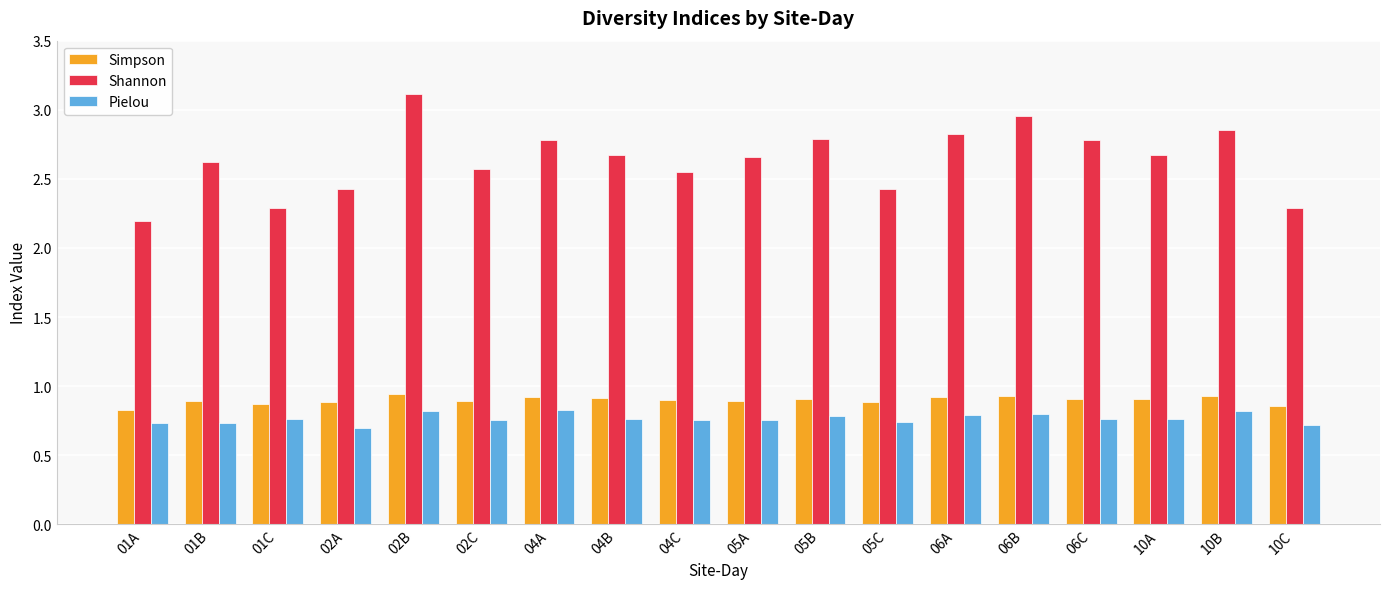

The Simpson series shows 1.3 at 10C. True or false?

False